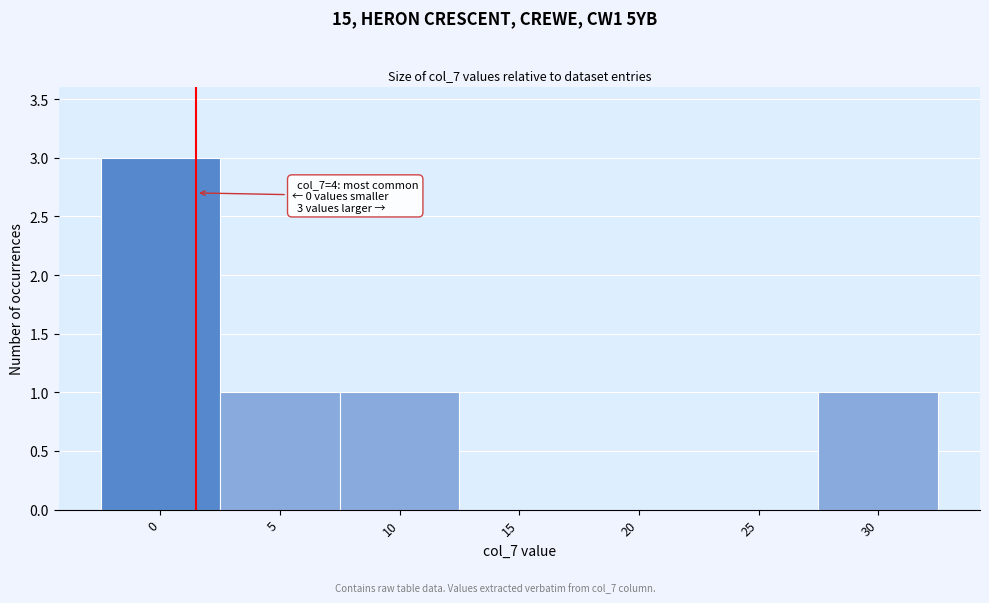

Reading left to right, what are all the values shown in this chart?

0=3	5=1	10=1	15=0	20=0	25=0	30=1